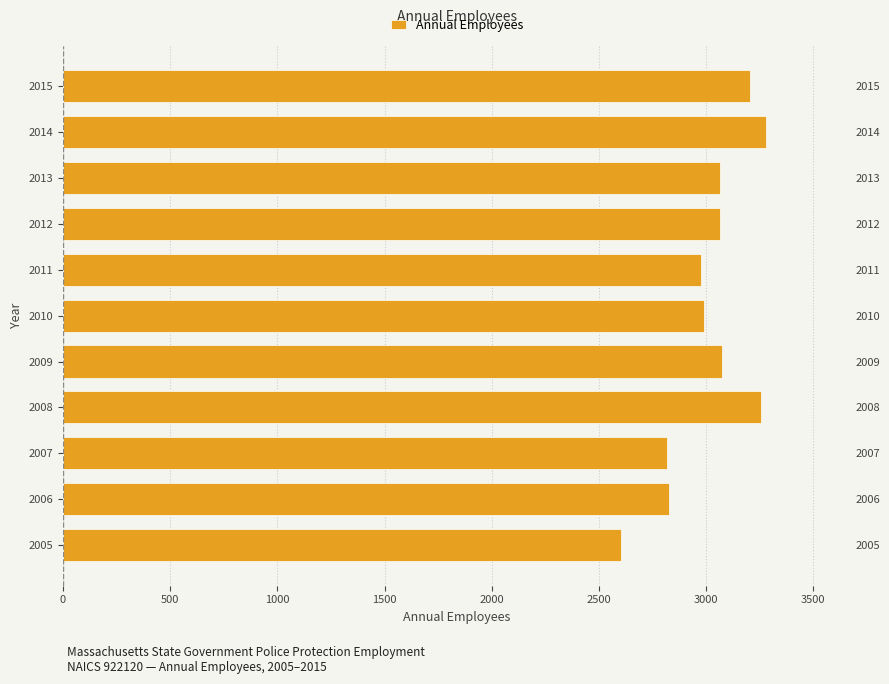

Count the number of categories in the chart.

11